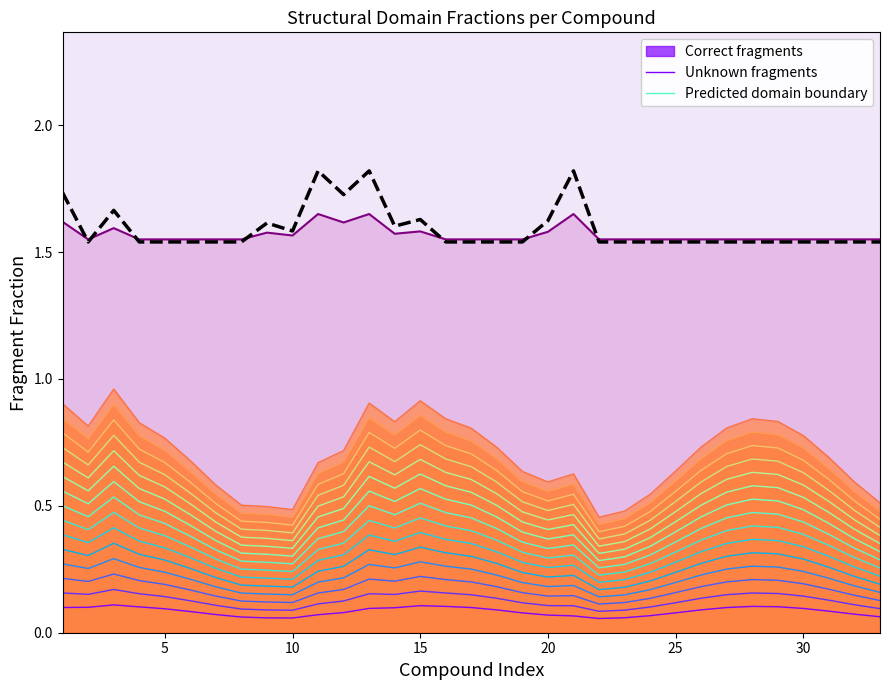

Count the Unknown fragments values in the range 0 to 1.

33